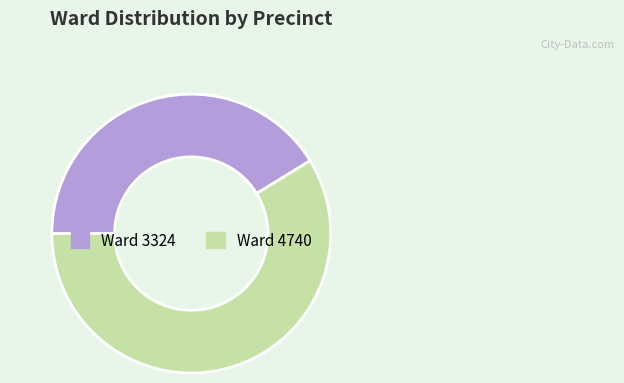

Rank the categories by value from lowest to highest.

Ward 3324, Ward 4740